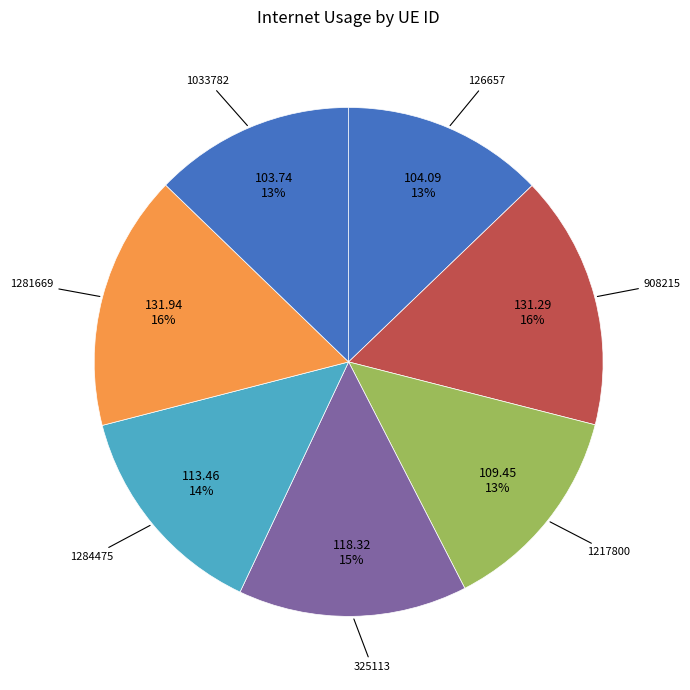

Count the number of slices in the pie.

7